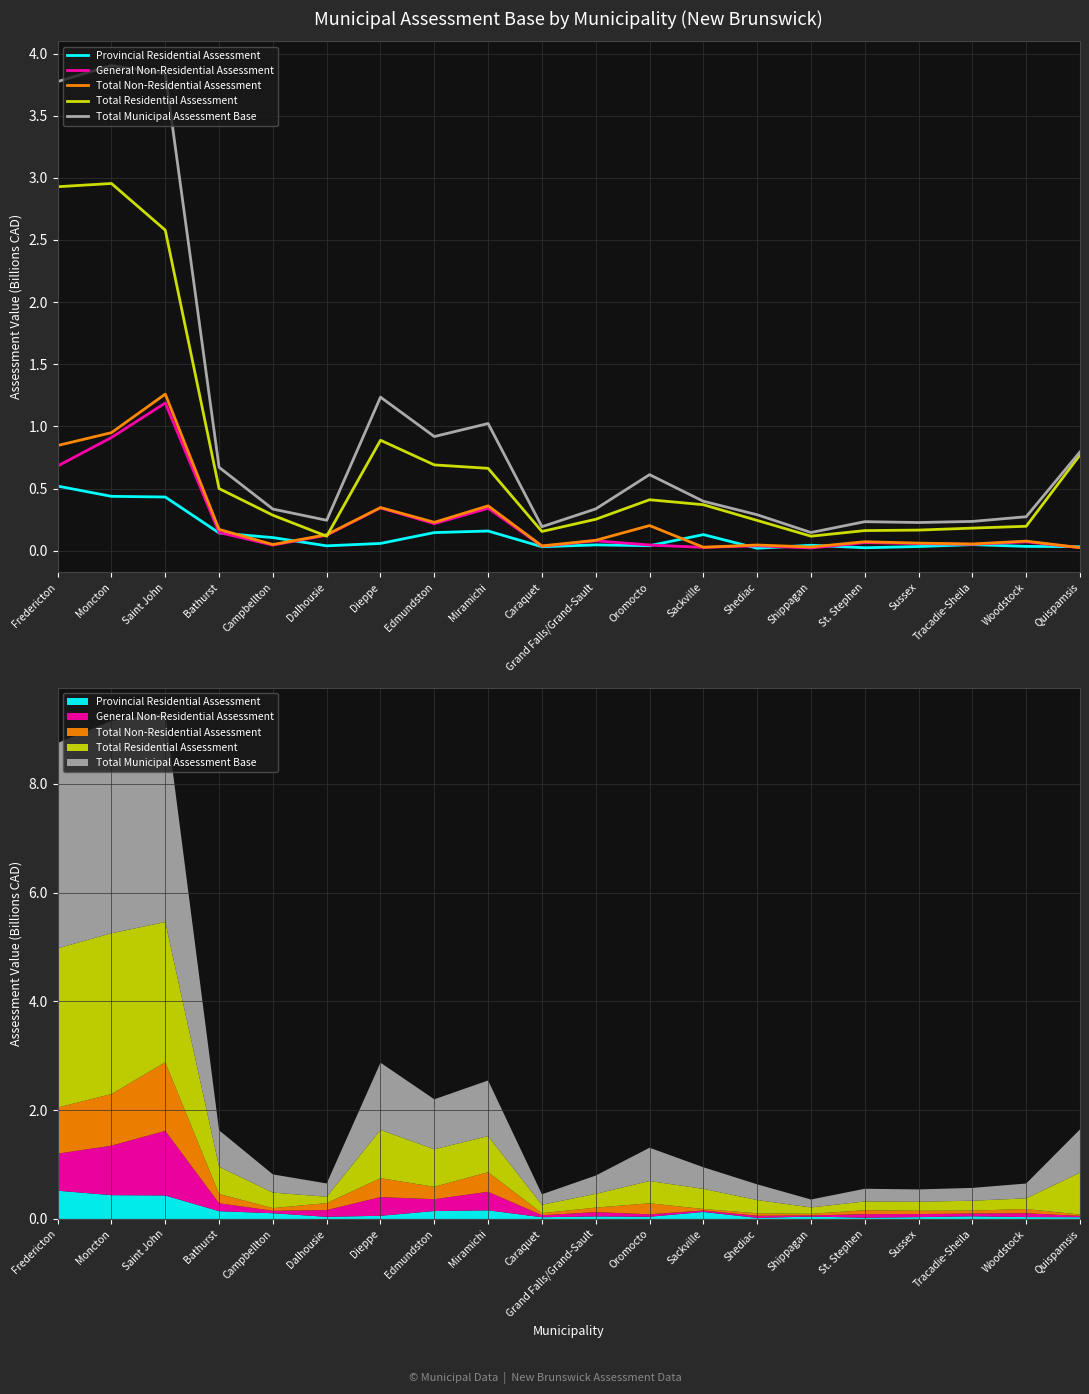

Which label corresponds to the largest value in the chart?

Moncton